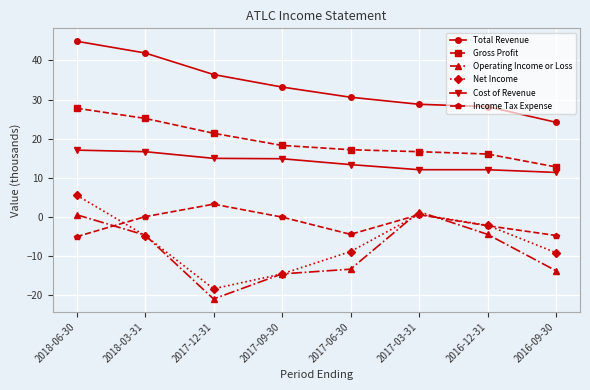

What is the label of the 3rd point from the right?

2017-03-31